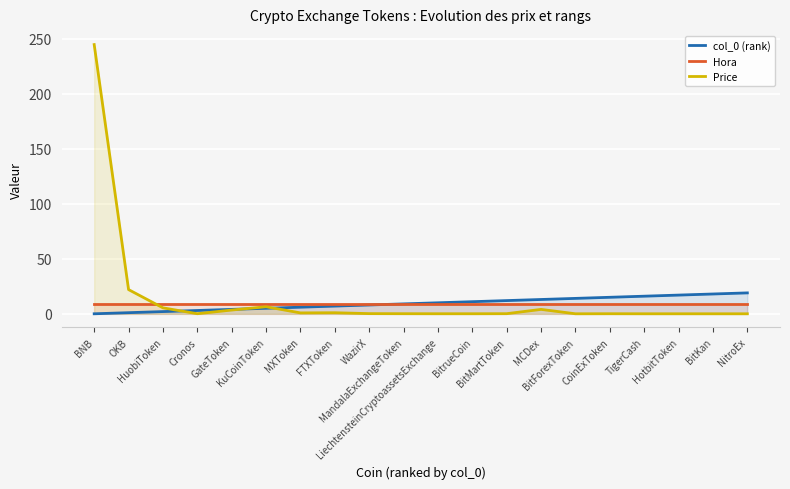

Rank the categories by Price value from lowest to highest.

NitroEx, BitKan, BitForexToken, HotbitToken, TigerCash, BitrueCoin, LiechtensteinCryptoassetsExchange, CoinExToken, Cronos, MandalaExchangeToken, BitMartToken, WazirX, MXToken, FTXToken, GateToken, MCDex, HuobiToken, KuCoinToken, OKB, BNB